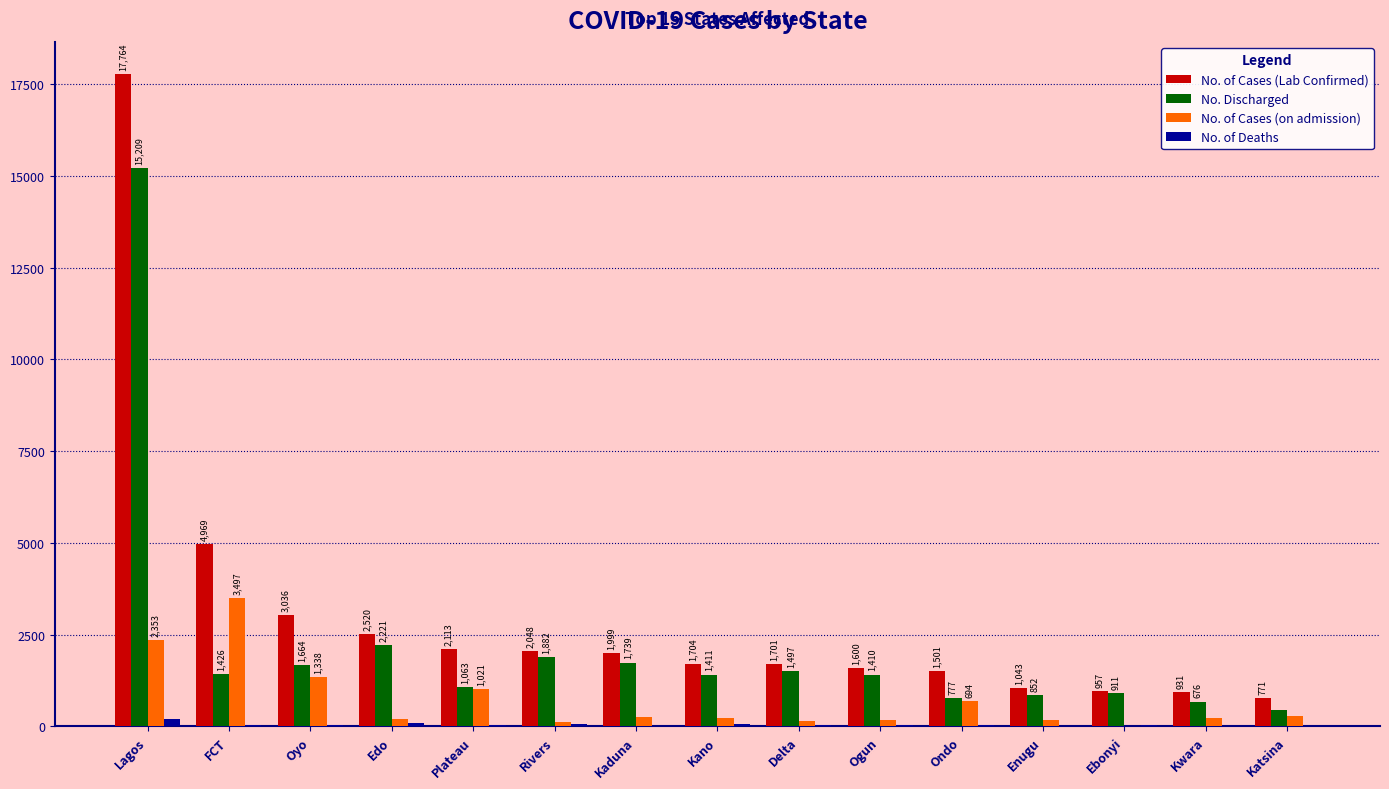

Count the number of data series in this chart.

4